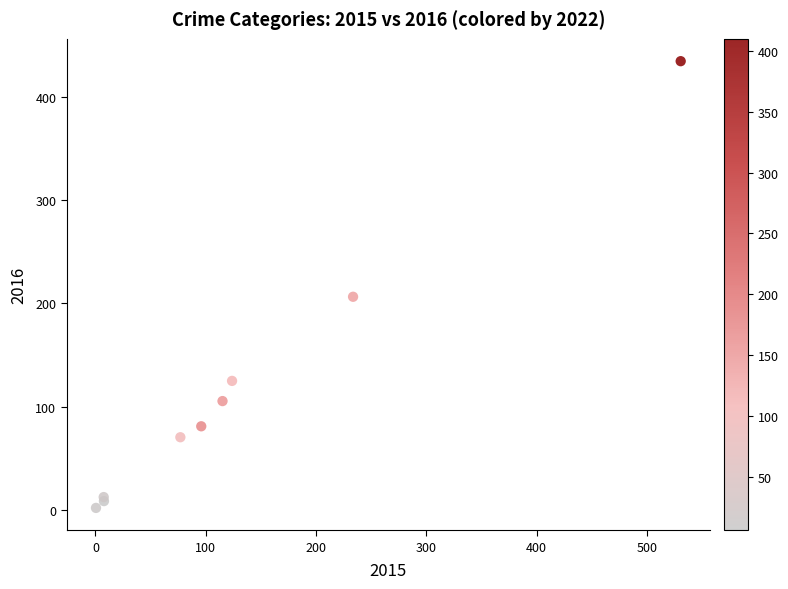

What Y value in the scatter plot is closest to 218?

206.3